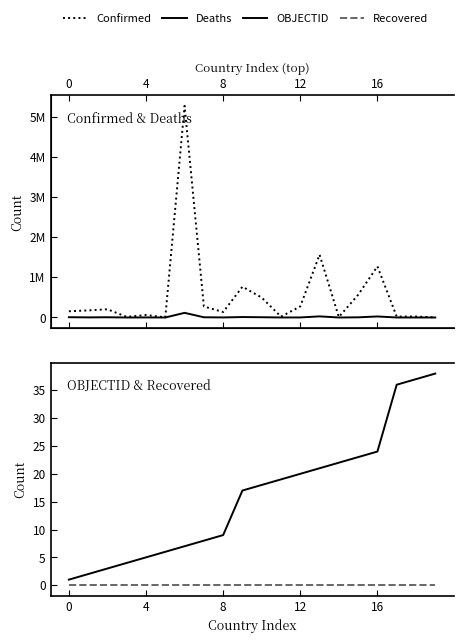

True or false: Confirmed has more than 0 interior local peaks.

True